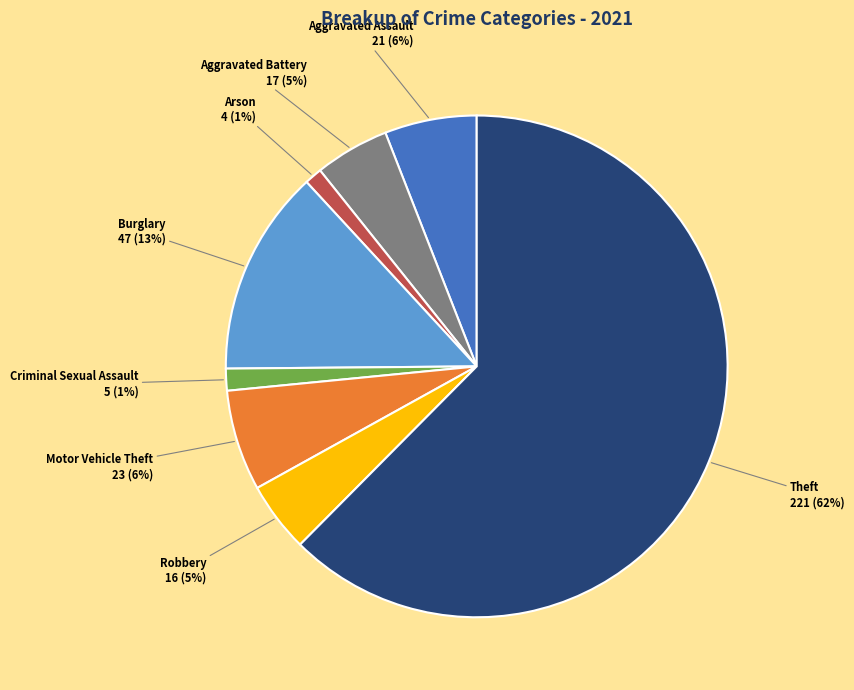

Which has a higher value, Arson or Motor Vehicle Theft?

Motor Vehicle Theft